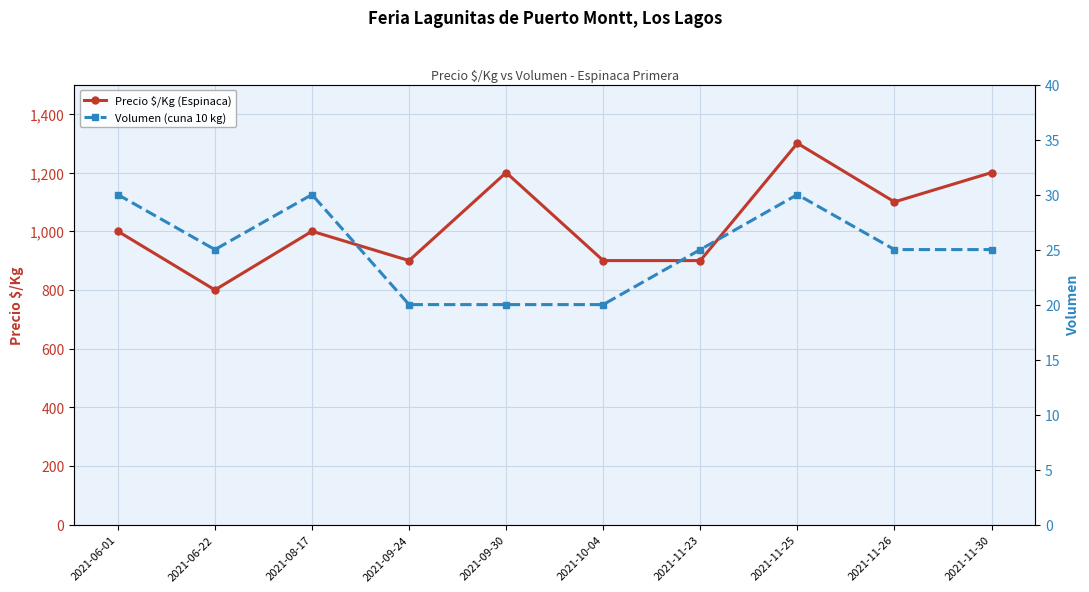

Where is Volumen (cuna 10 kg) nearest to the value 25?

2021-06-22